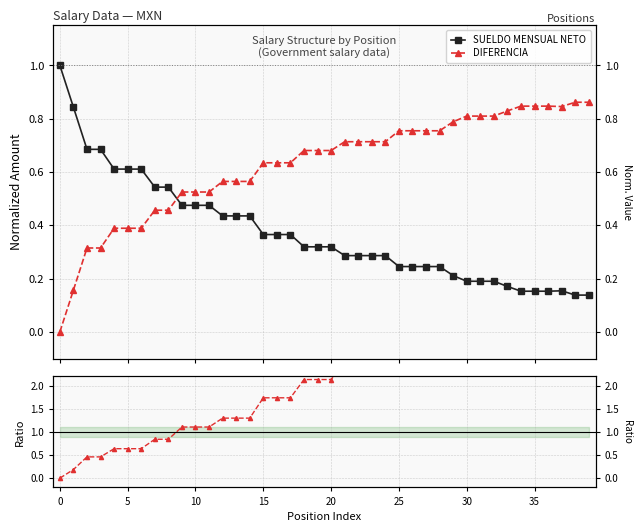

True or false: DIFERENCIA and DIFERENCIA / SUELDO cross at least once.

False